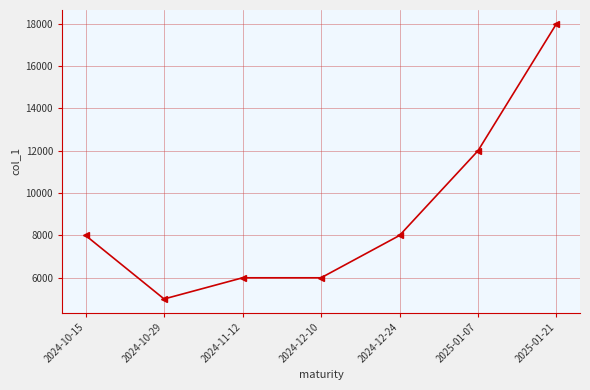

What is the greatest value displayed?

18000